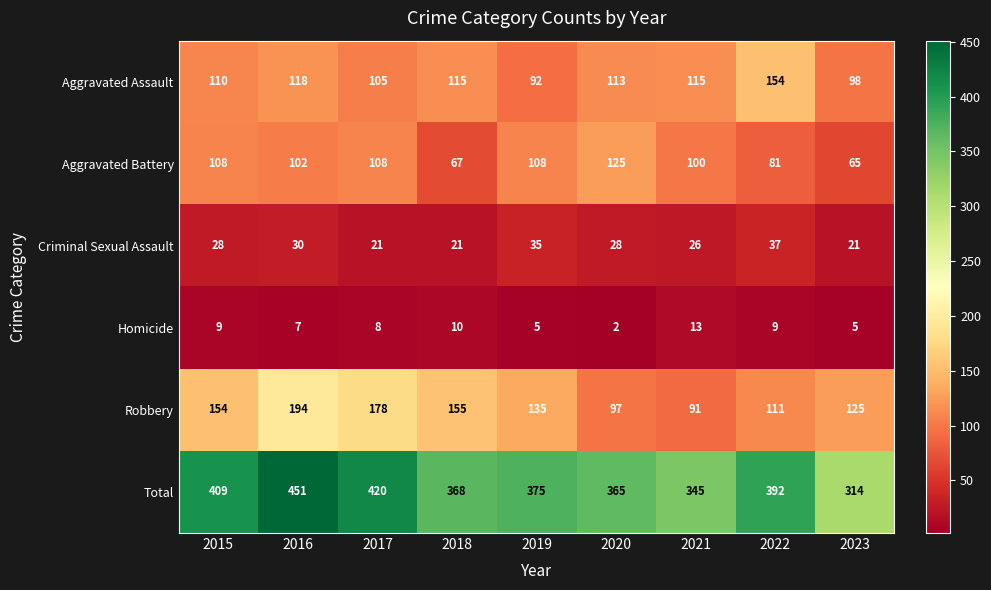

At which category is the sum across all series the highest?

2016